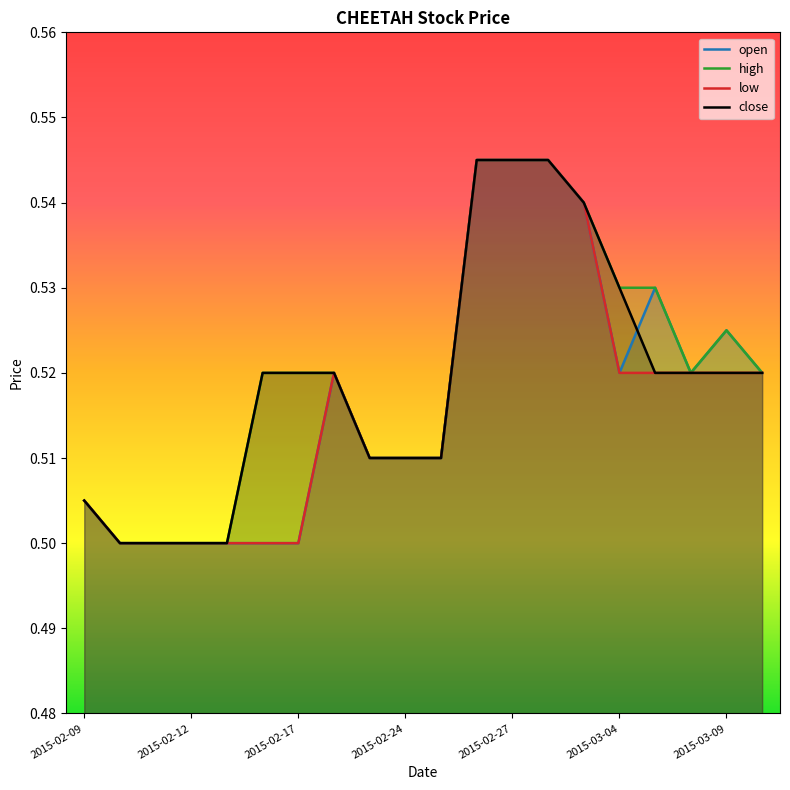

What is the total value across all series at 2015-02-12?

2.0